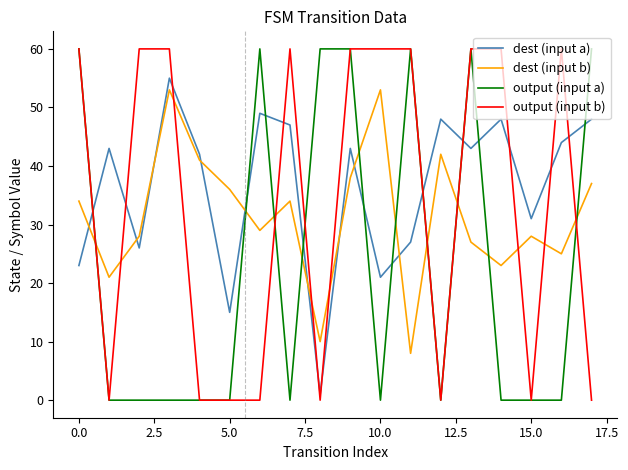

What is the highest value of the dest (input a) series?

55